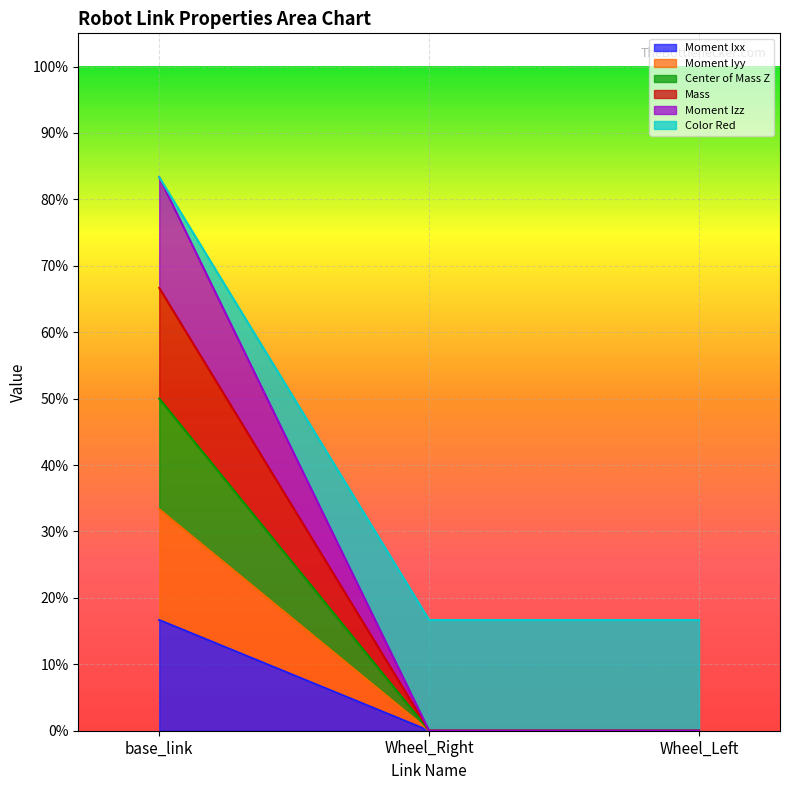

At which category is the sum across all series the highest?

base_link